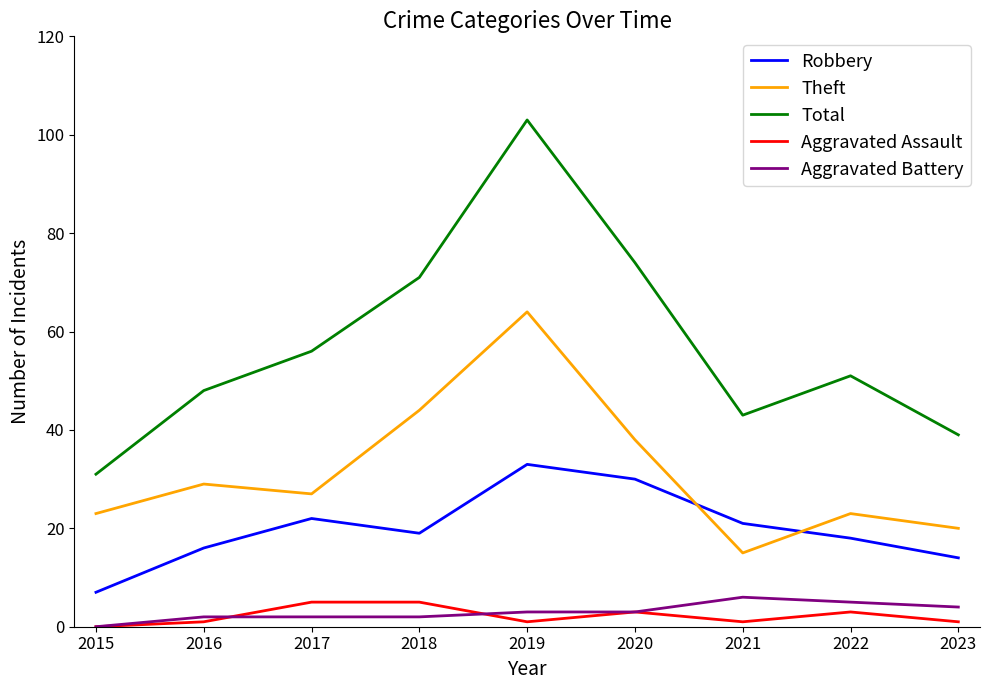

Between 2017 and 2023, which series saw the biggest shift?

Total